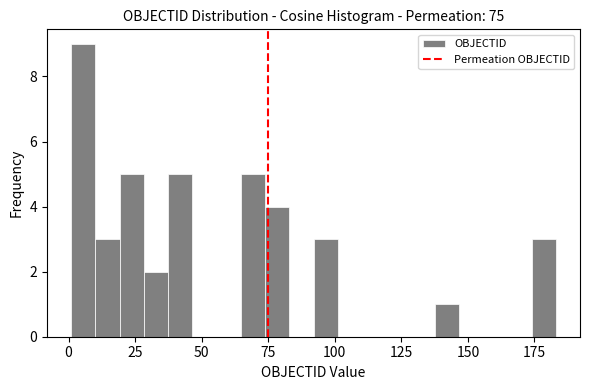

Around what value on the x-axis is the tallest bar? Give the approximate position of its centre, as read against the axis.

5